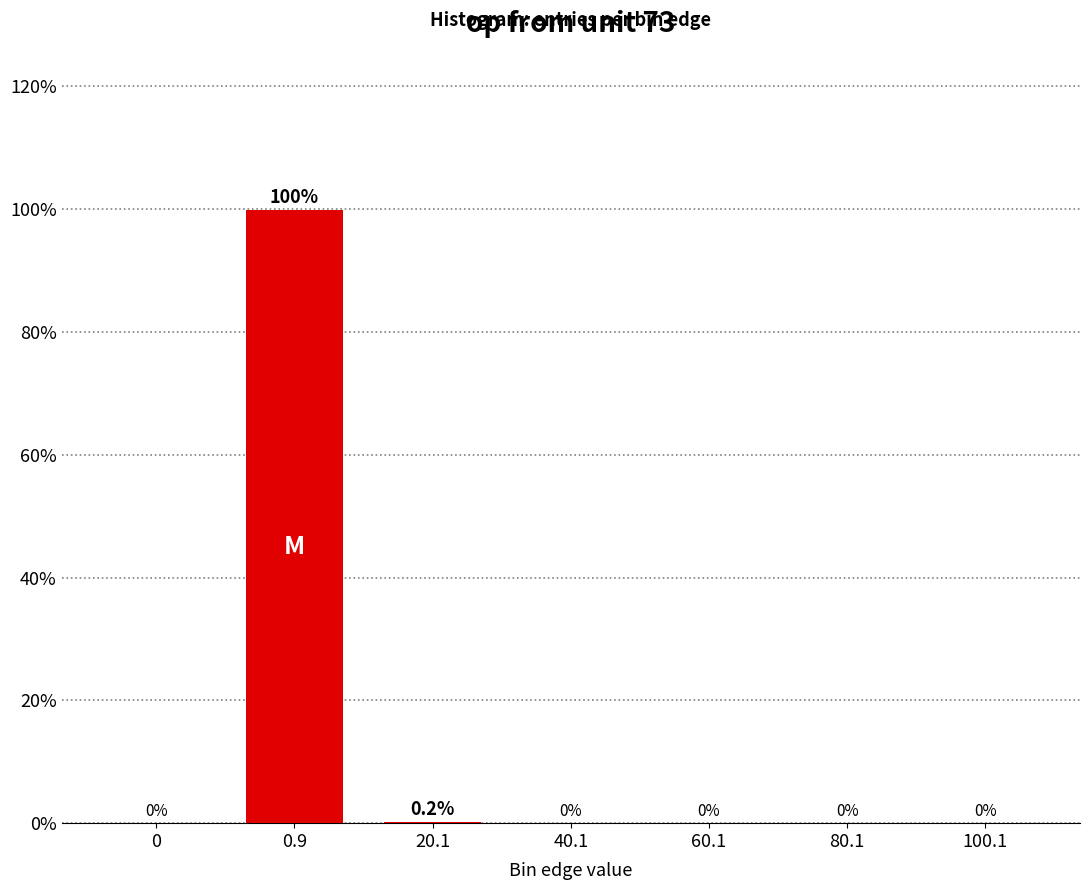

The value at 100.1 is 0.0. True or false?

True